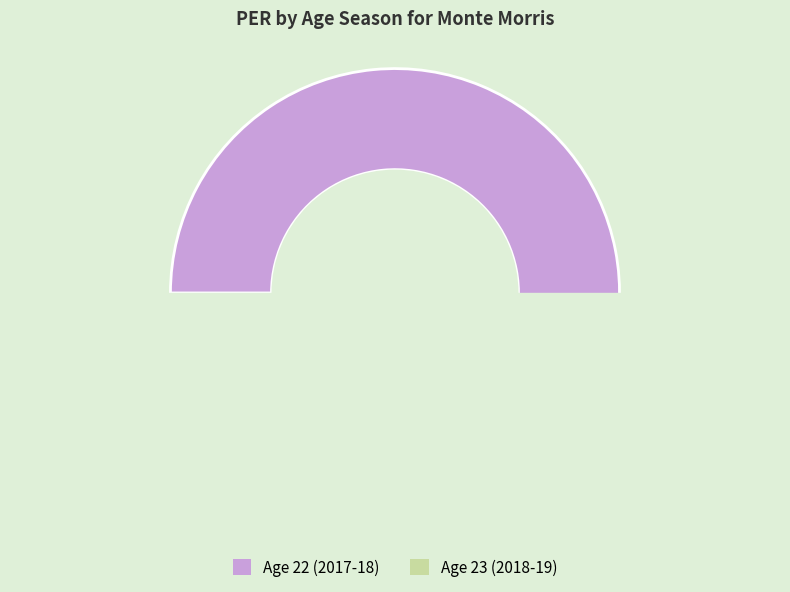

The Age 23 (2018-19) slice represents 26% of the pie. True or false?

False